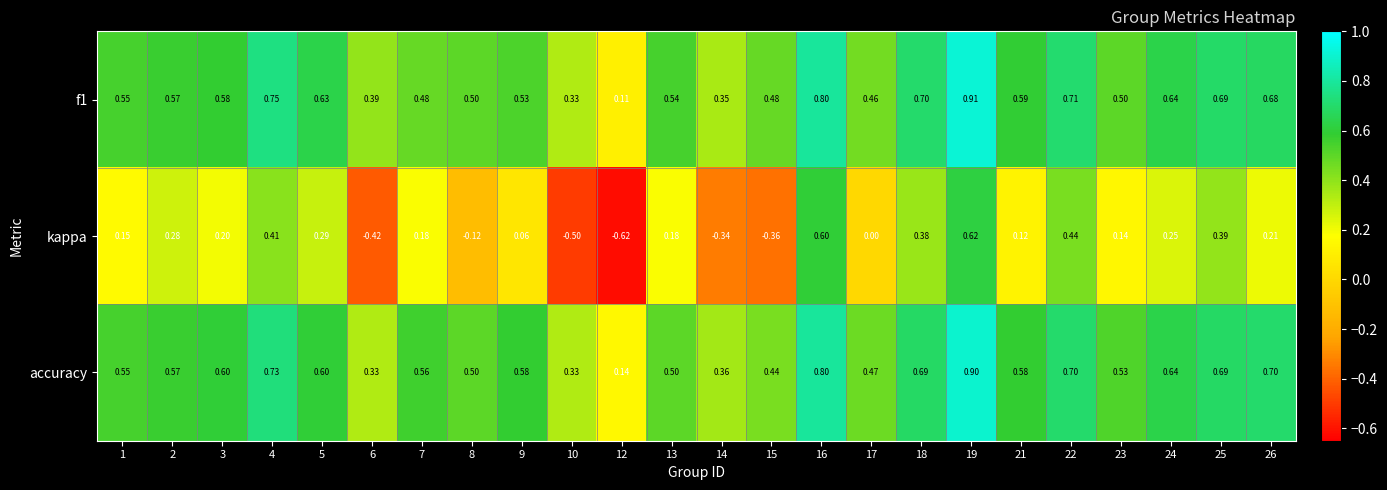

Which series changed the most between 8 and 15?

kappa